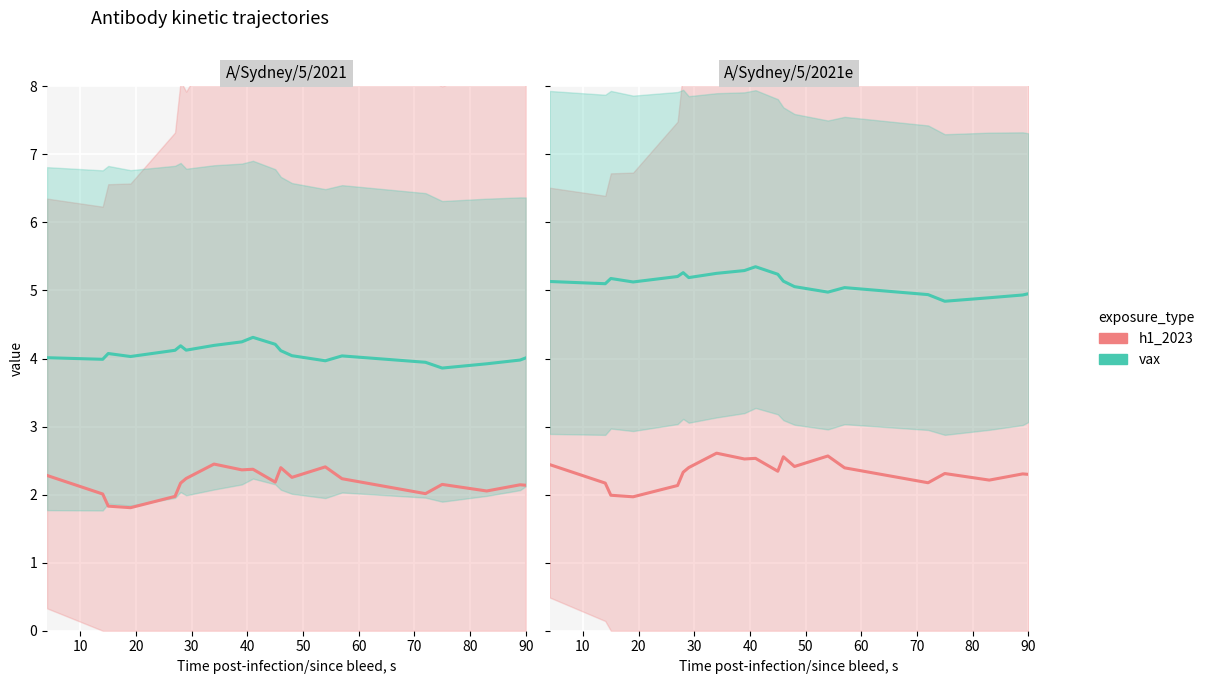

What is the difference between the maximum and second lowest values in the h1_2023 series?

0.6